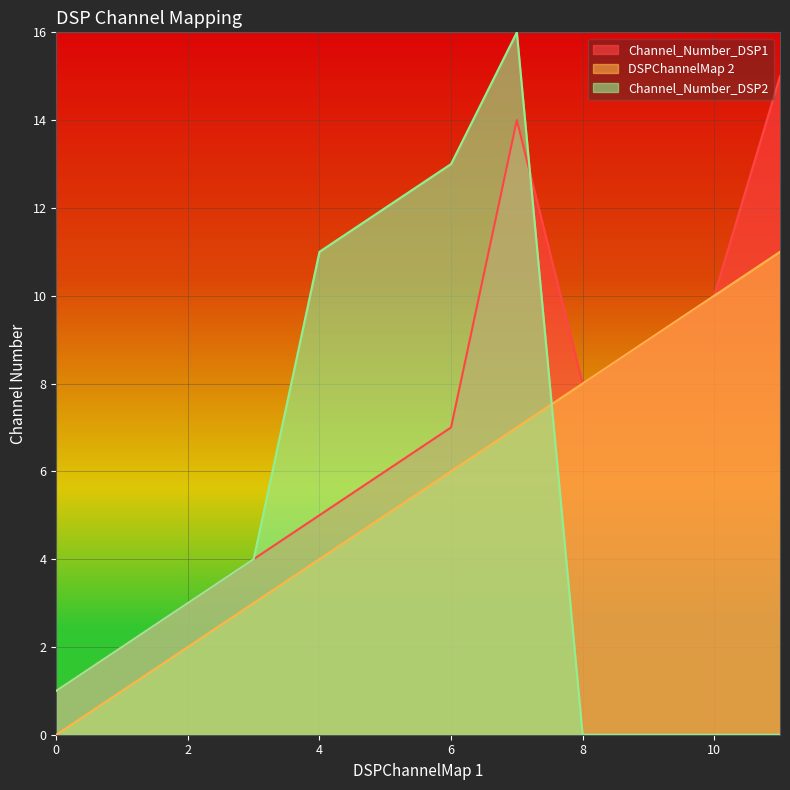

How many times do DSPChannelMap 2 and Channel_Number_DSP2 cross each other?

1